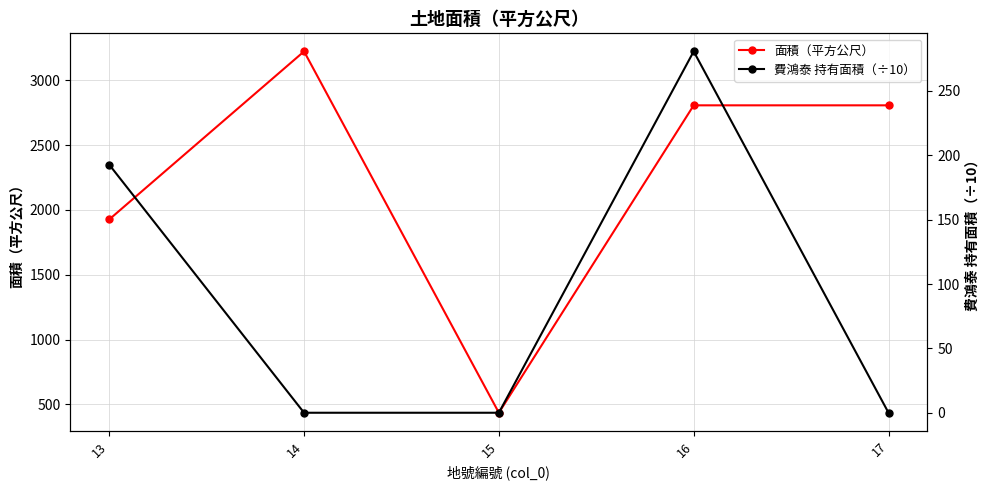

Which category has the lowest value across all series?

14